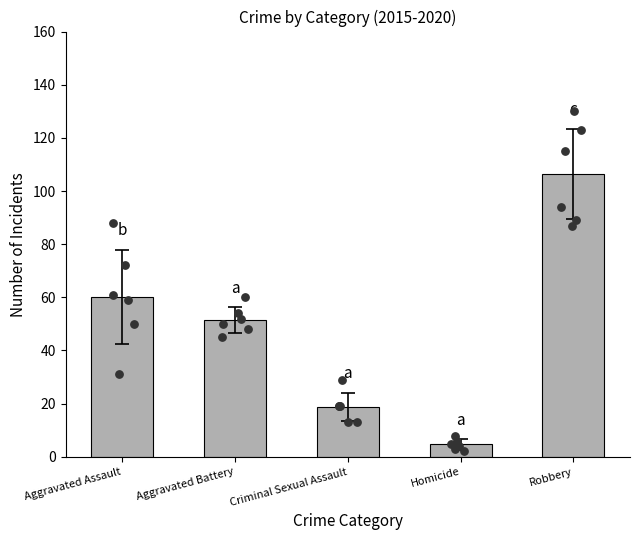

Approximately how many times larger is the value at Aggravated Assault compared to Homicide?

12.9